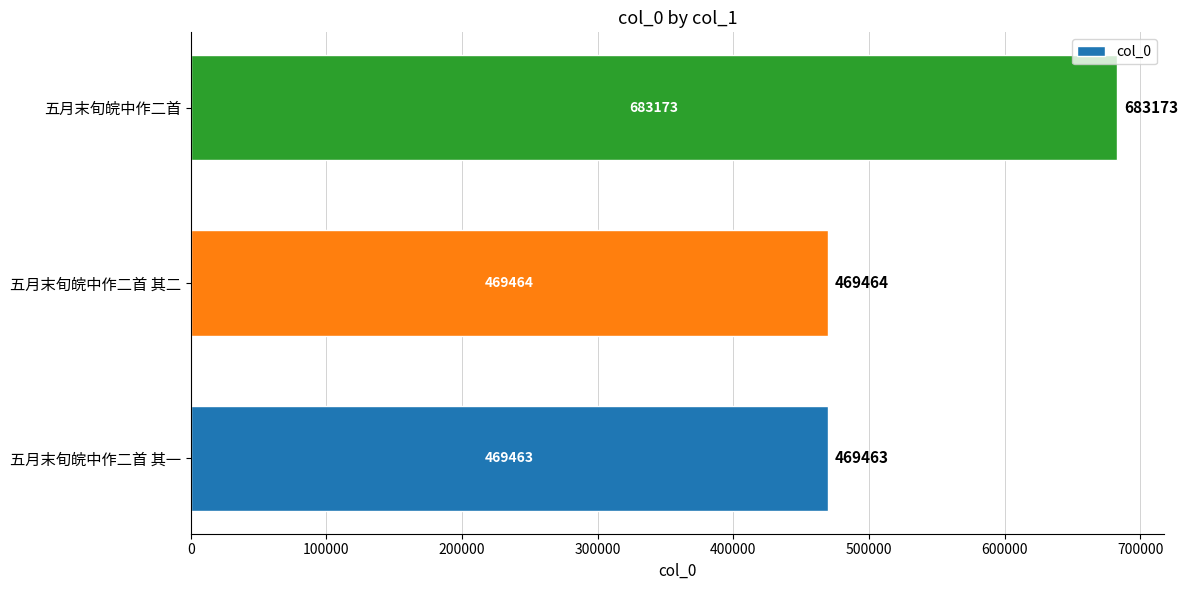

Rank the categories by value from lowest to highest.

五月末旬皖中作二首 其一, 五月末旬皖中作二首 其二, 五月末旬皖中作二首